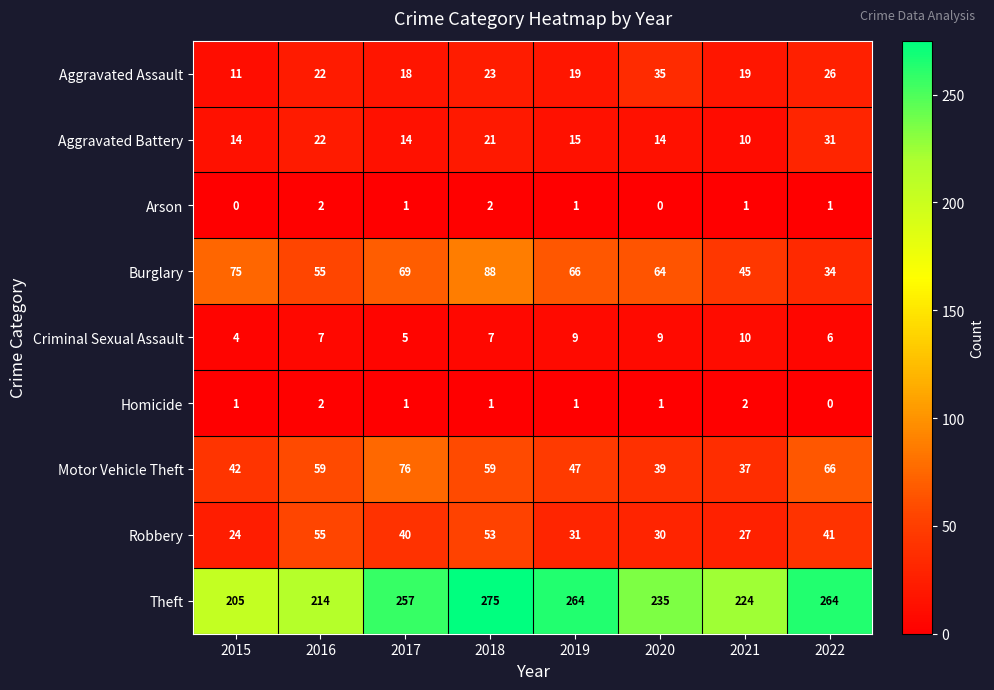

At which category is the sum across all series the highest?

2018